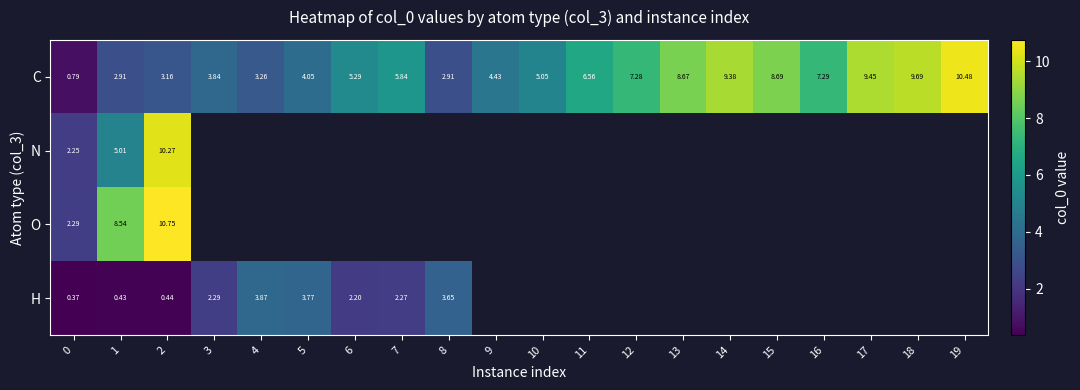

How many data points in C are above 5?

12